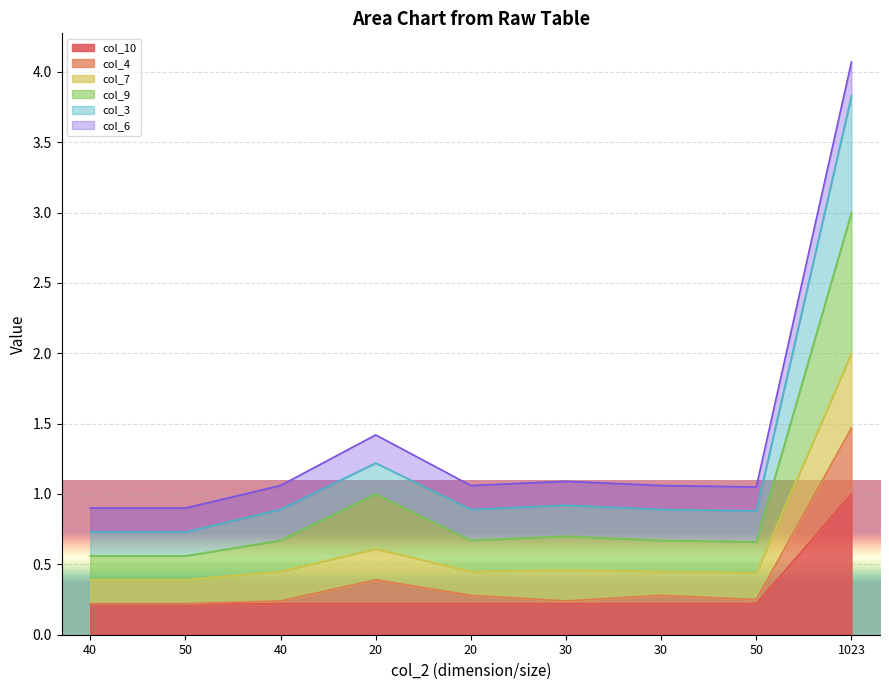

What are all the series names shown in the legend?

col_10, col_4, col_7, col_9, col_3, col_6